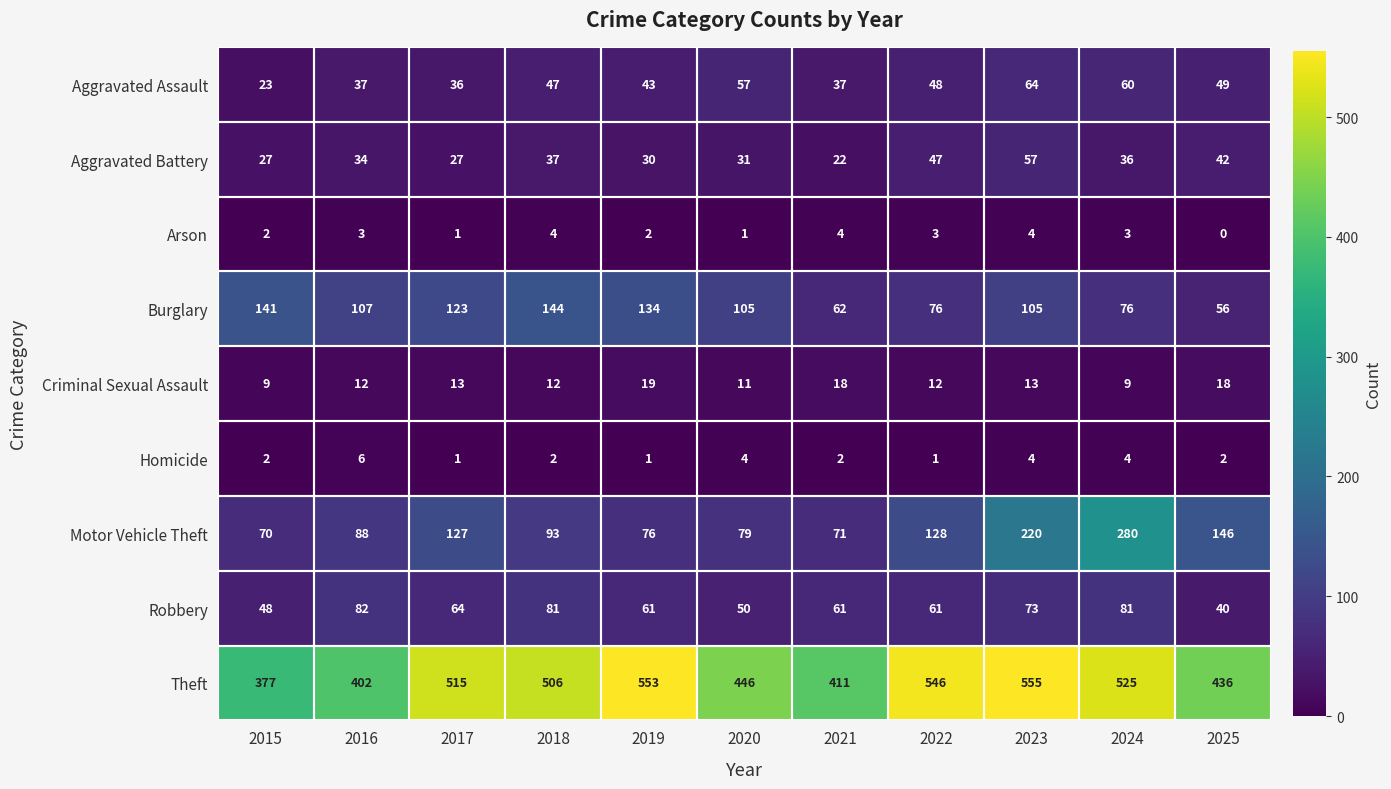

The Aggravated Battery series shows 36 at 2024. True or false?

True